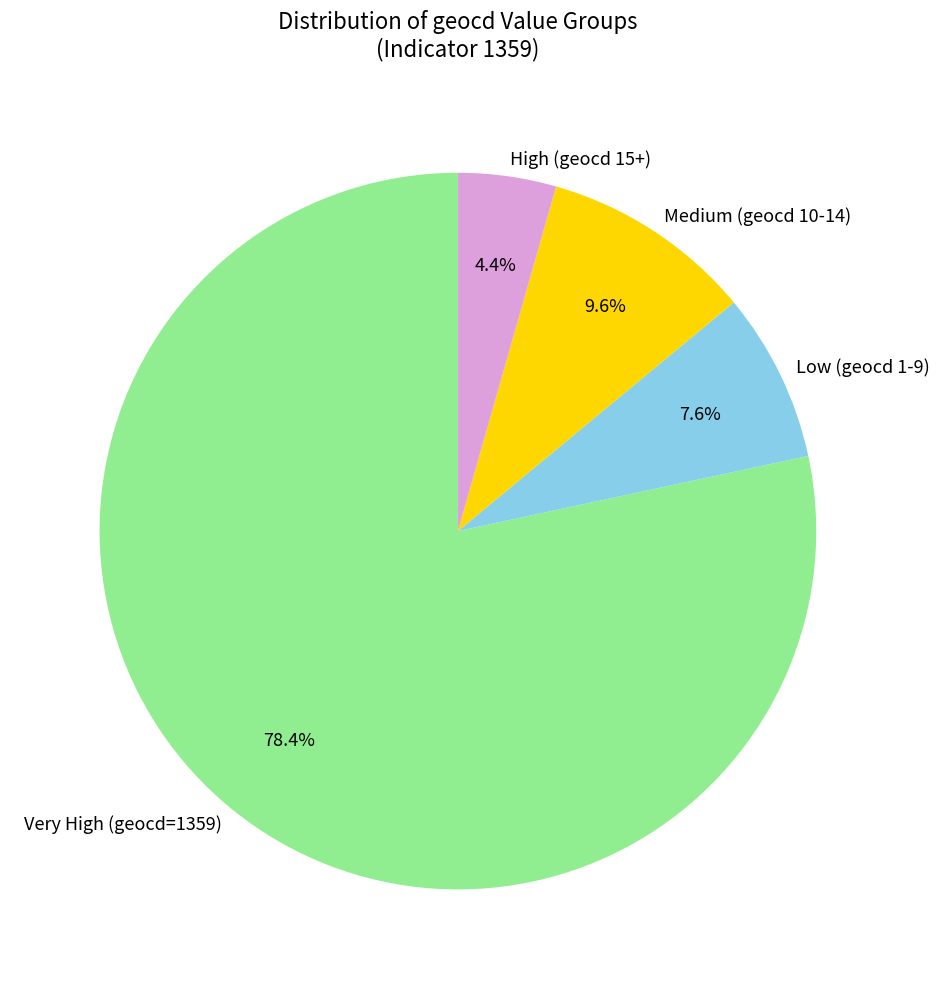

Combined, what portion of the pie is Medium (geocd 10-14) and Low (geocd 1-9)?

17.2%